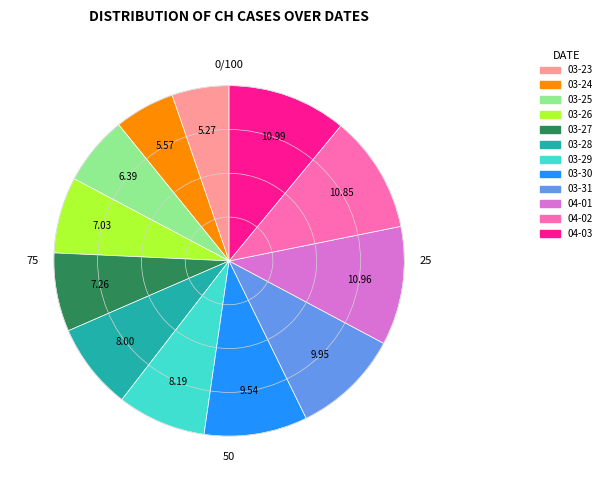

Count the number of slices in the pie.

12